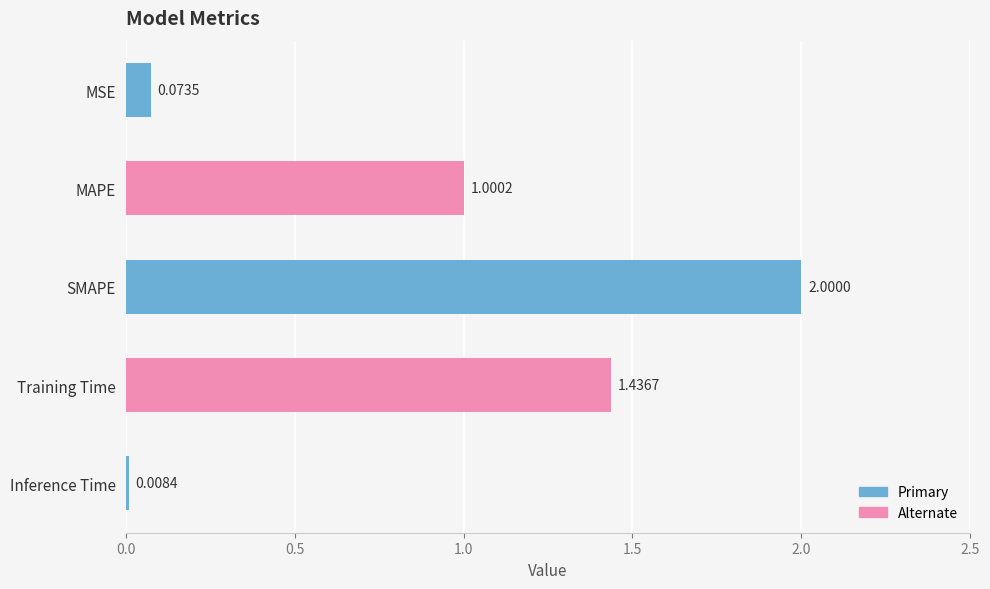

What is the difference between the values at Training Time and MAPE?

0.4